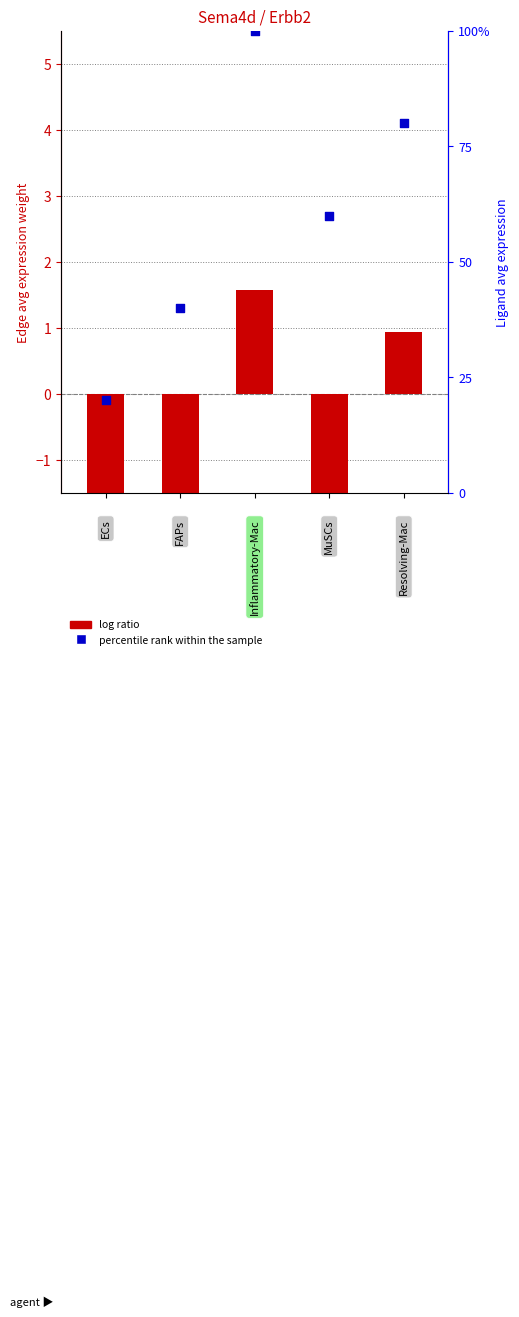

Which series has the largest Y range (max minus min)?

percentile rank within the sample